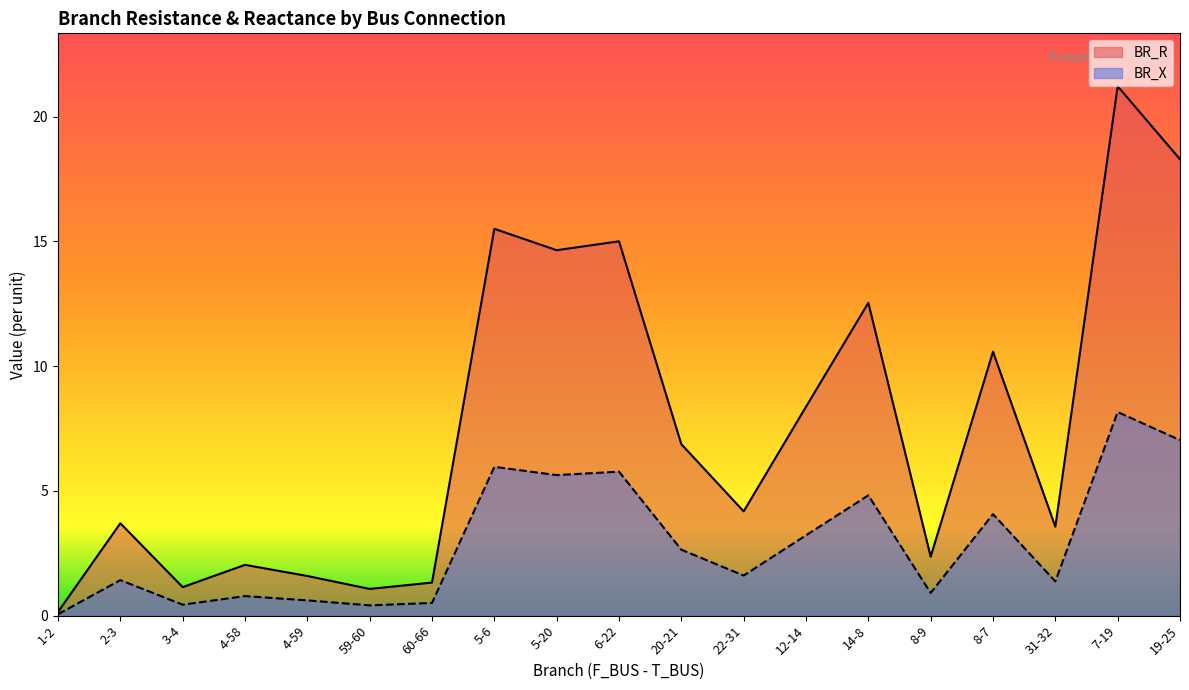

Is it true that BR_R equals 2.7 at 4-59?

False